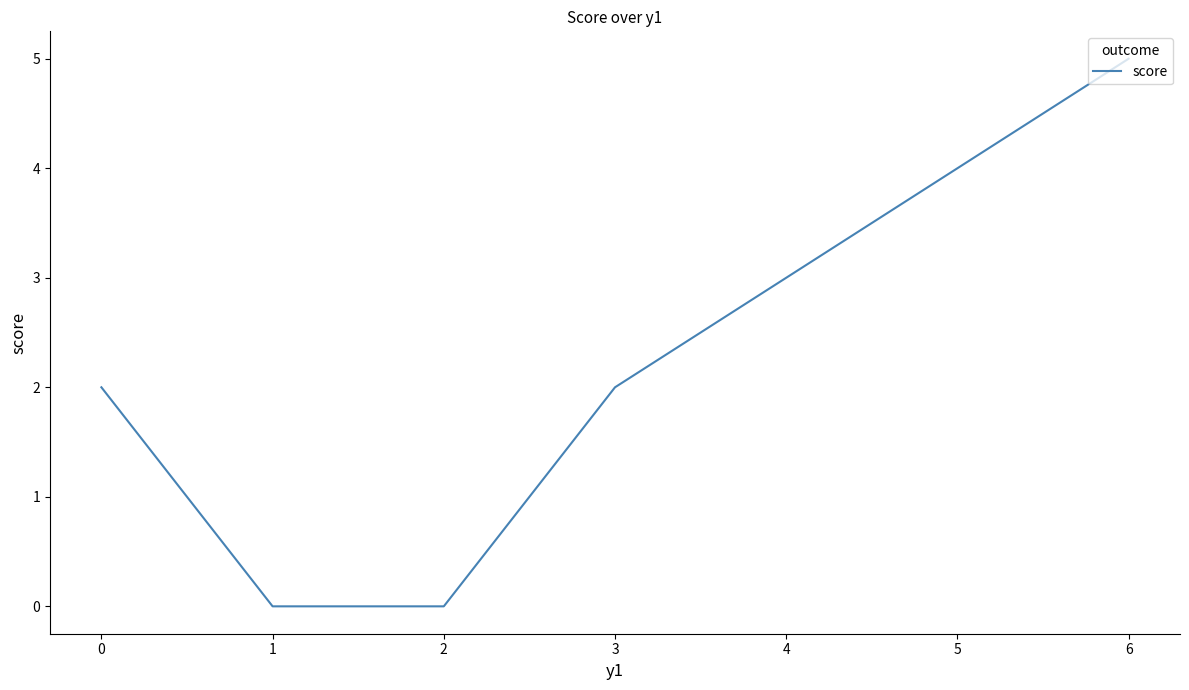

How many categories are shown in the chart?

7